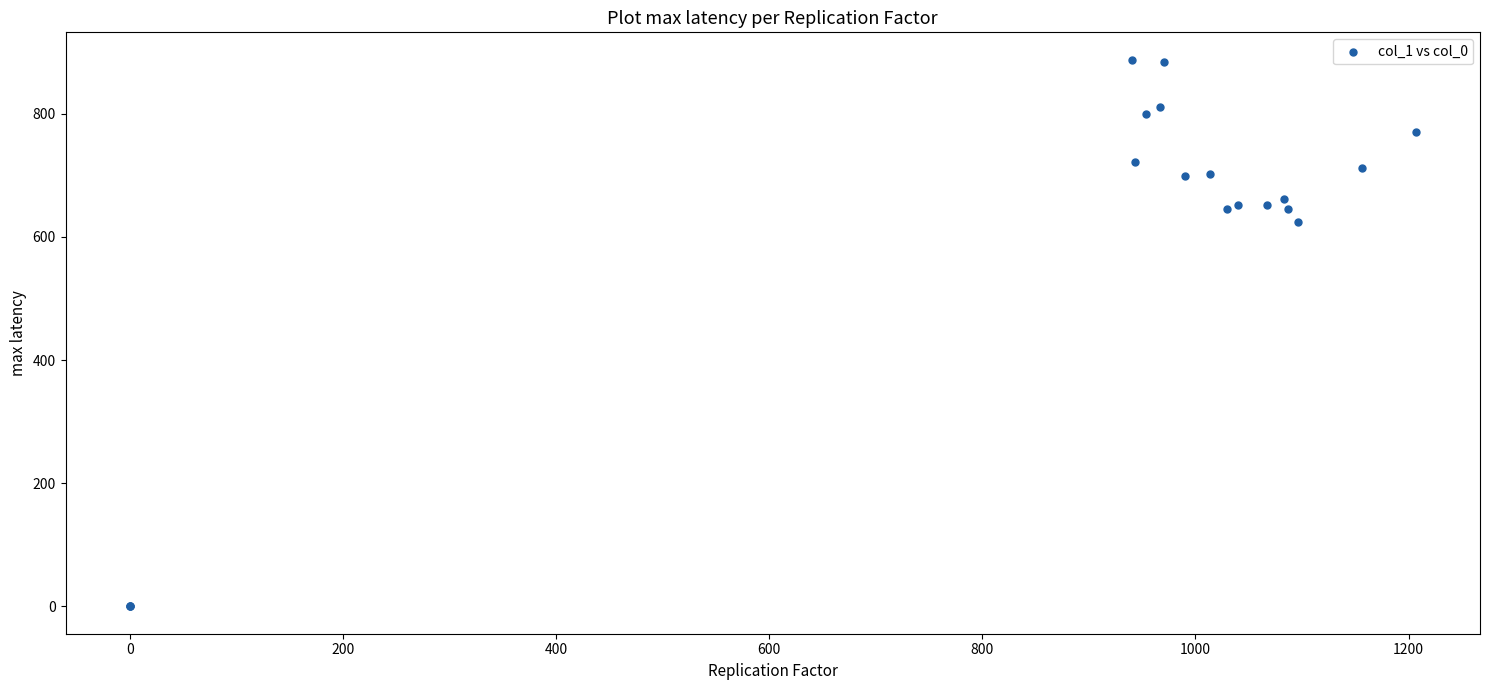

What Y value in the scatter plot is closest to 443?

624.4